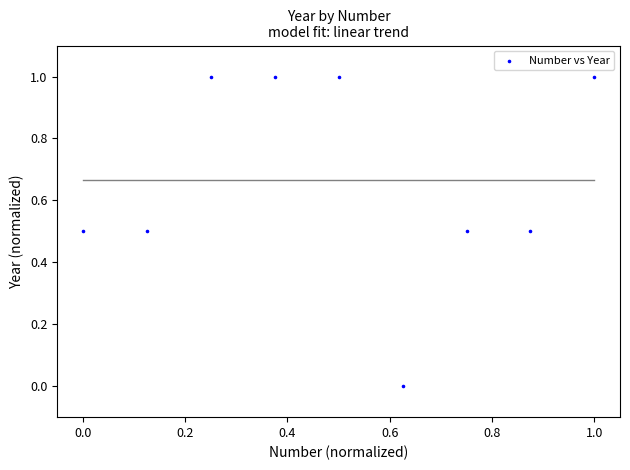

What is the average Y value?

0.7